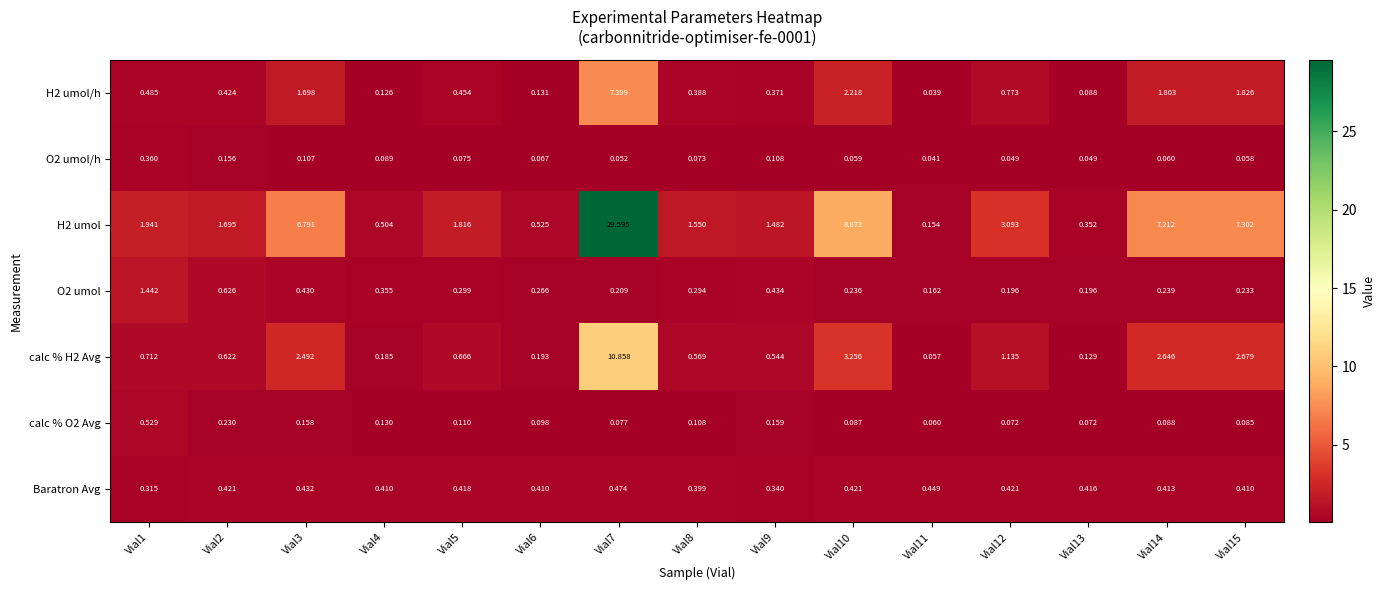

Is the value of H2 umol at Vial5 greater than the value of calc % H2 Avg at Vial7?

No